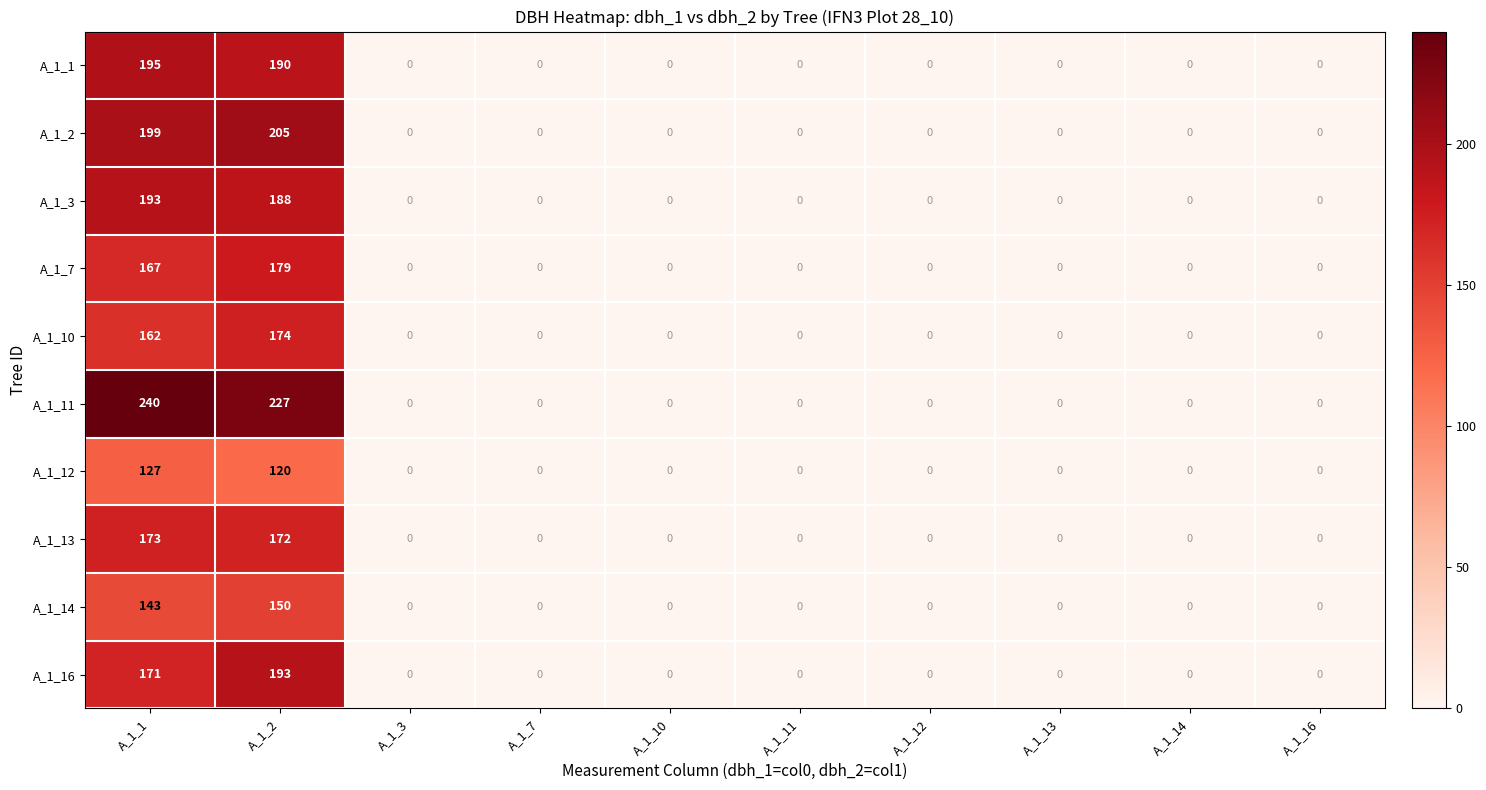

Is it true that A_1_14 equals 0 at A_1_13?

True